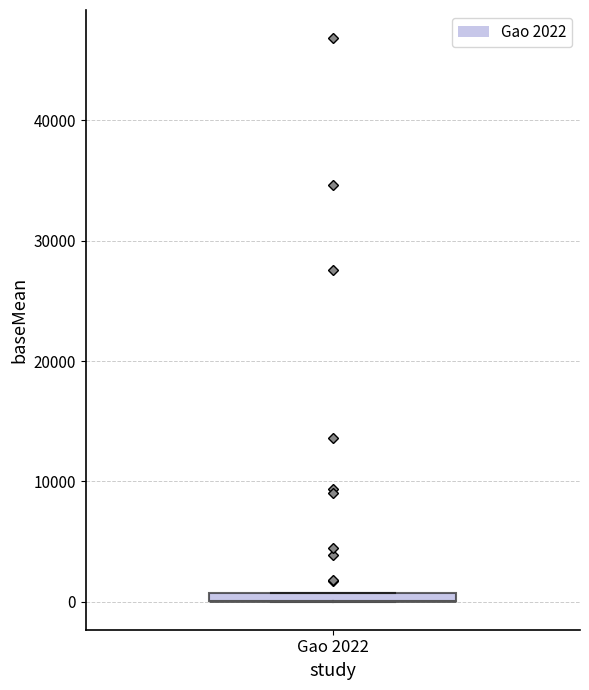

Where is the lower edge of the box for Gao 2022 on the y-axis? The values are not printed on the chart, so give them approximately, as read against the axis.

0